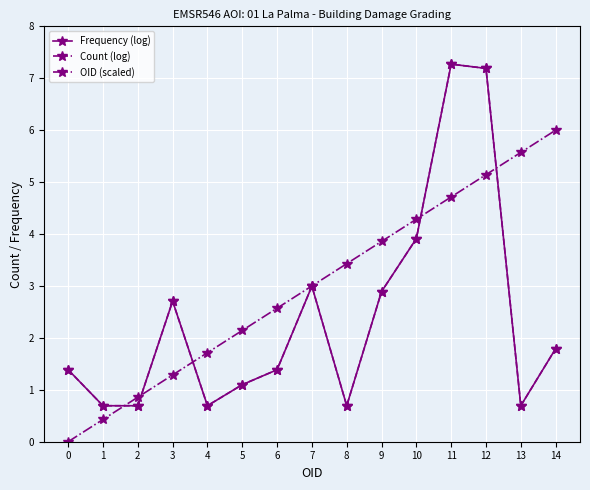

Which series ends up on top after the final intersection of Count (log) and OID (scaled)?

OID (scaled)